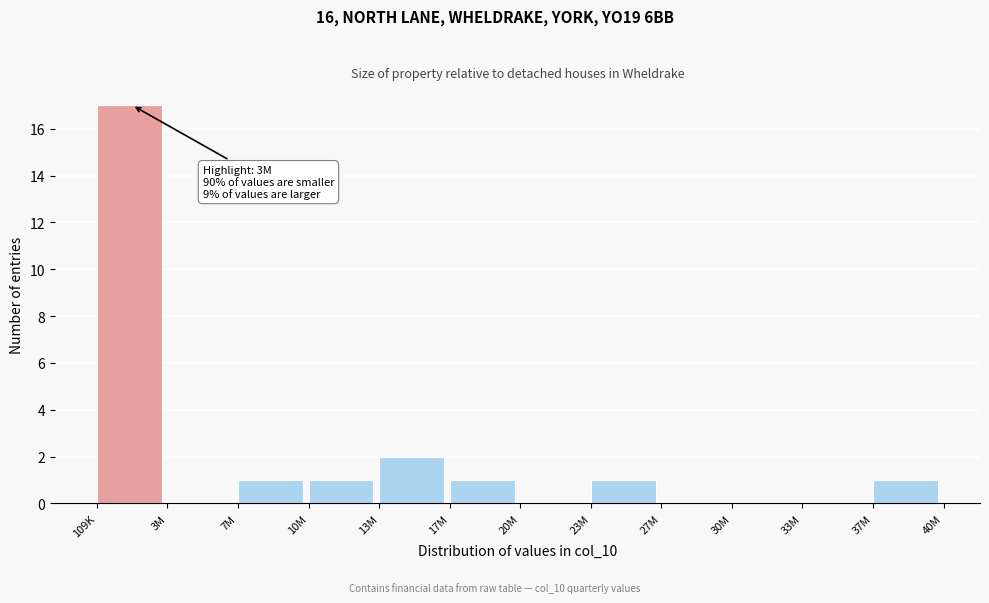

Reading left to right, list all the values displayed in this chart.

109K=17	3M=0	7M=1	10M=1	13M=2	17M=1	20M=0	23M=1	27M=0	30M=0	33M=0	37M=1